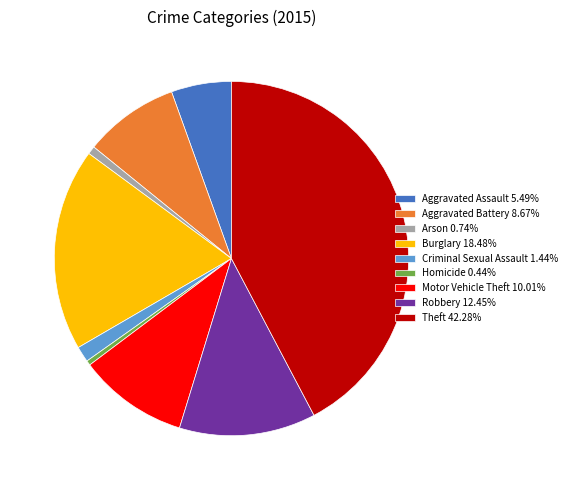

True or false: Aggravated Assault accounts for 5% of the total.

True